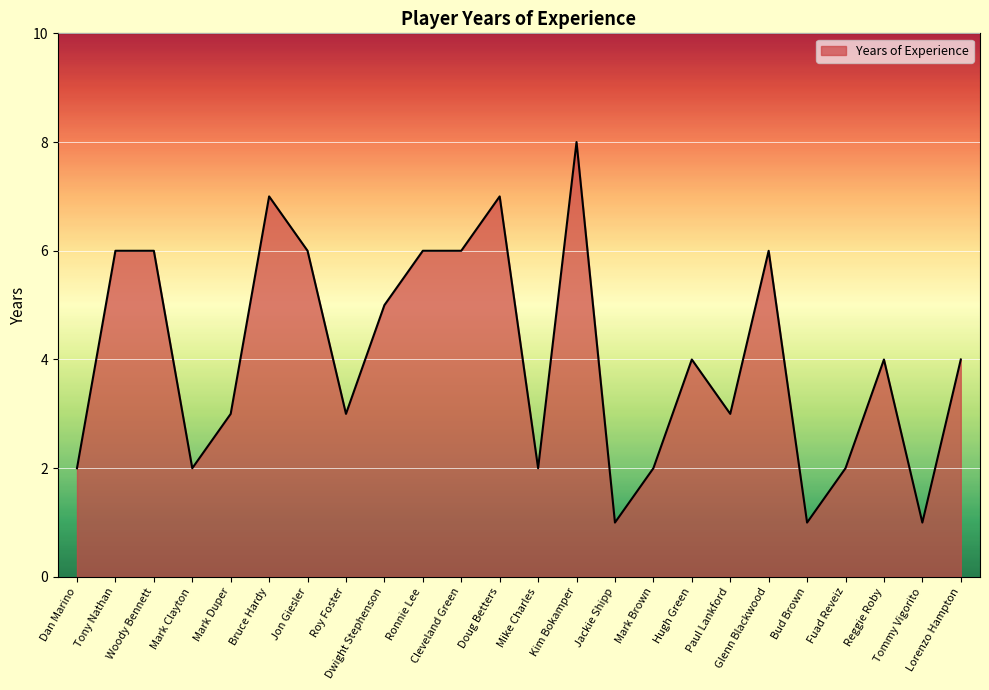

What is the average value?

4